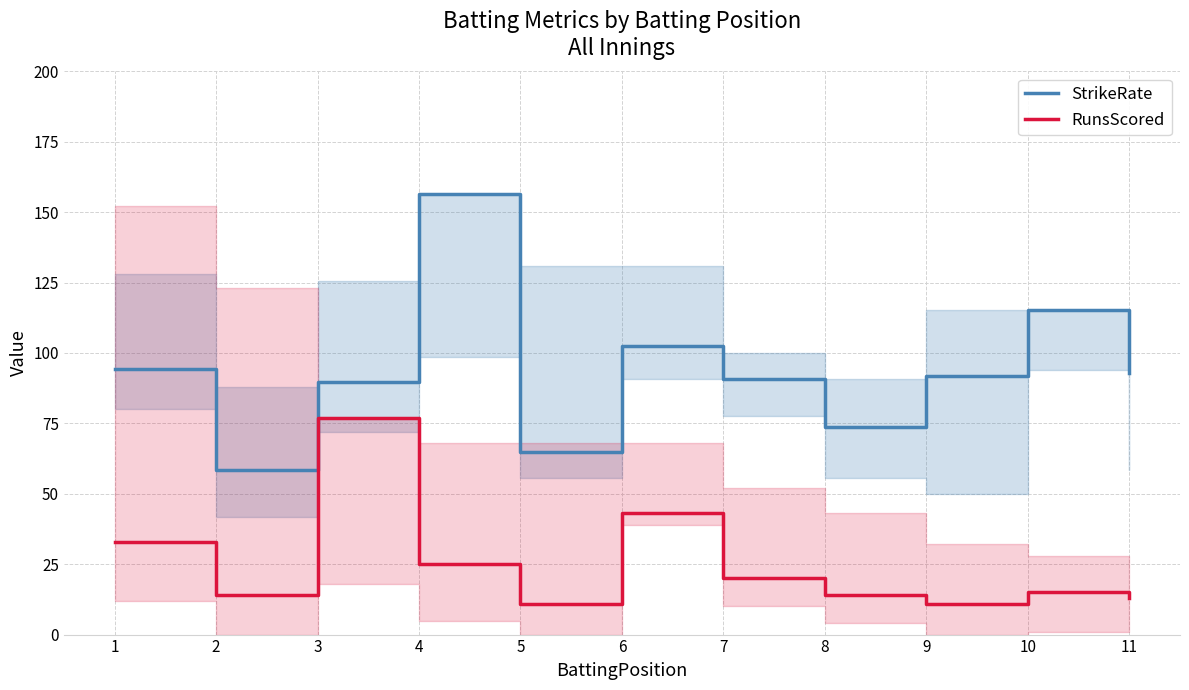

What is the sum of all StrikeRate values?

1029.9